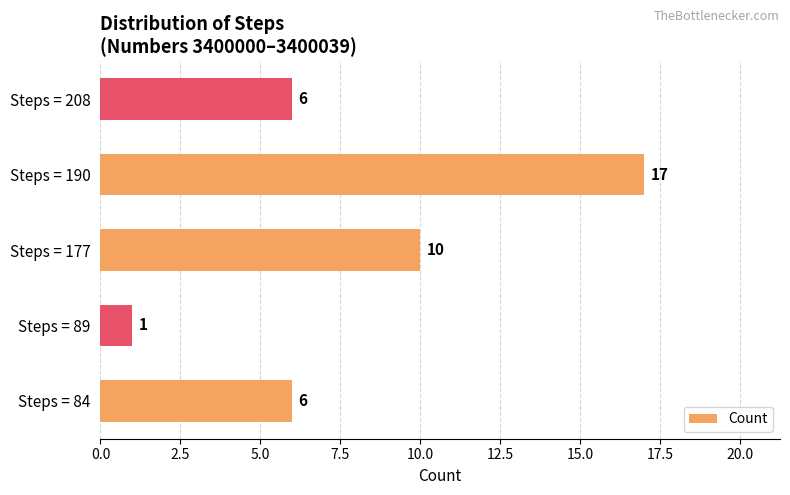

What is the change in value from Steps = 177 to Steps = 208?

-4